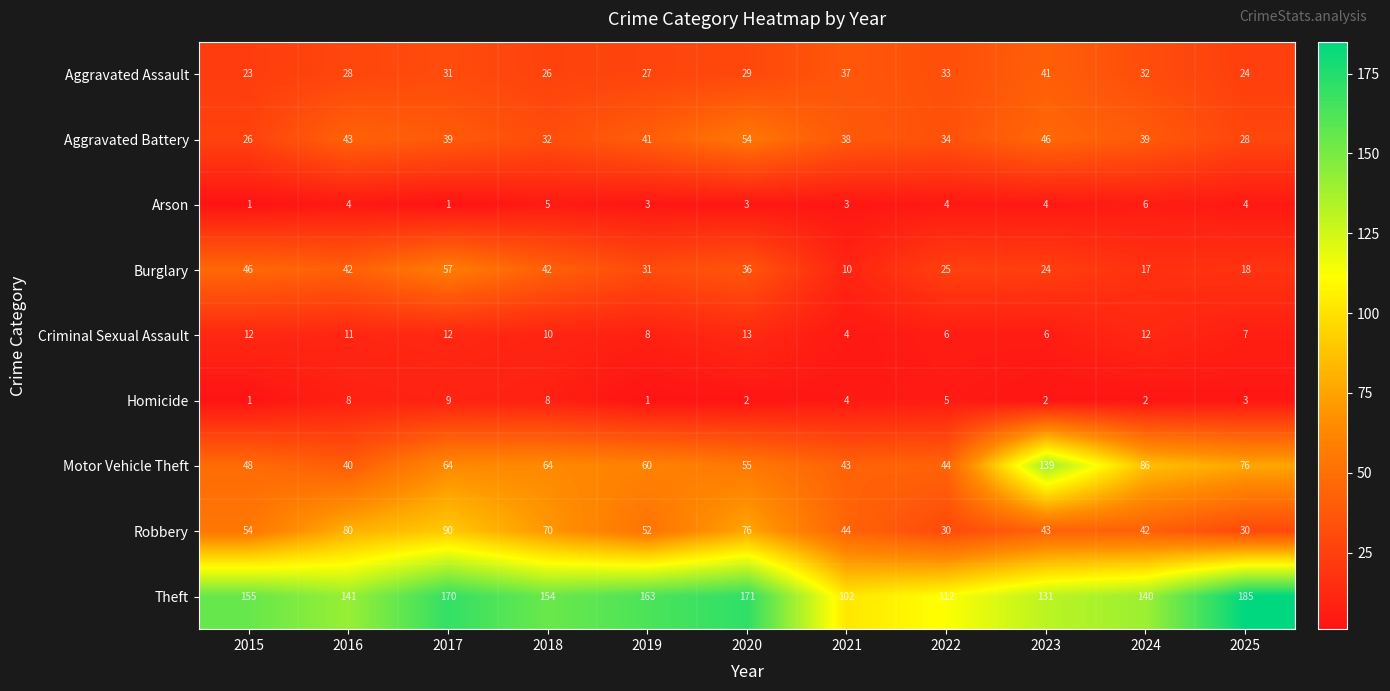

Which category has the lowest value in the Aggravated Battery series?

2015